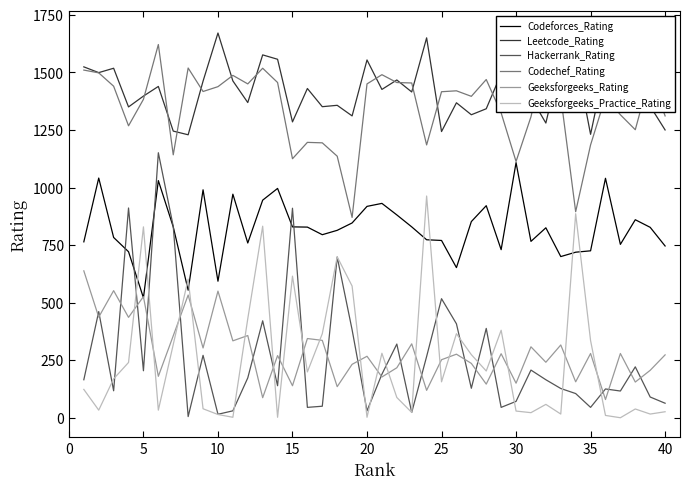

How many values in the Geeksforgeeks_Rating series are below 276?

20